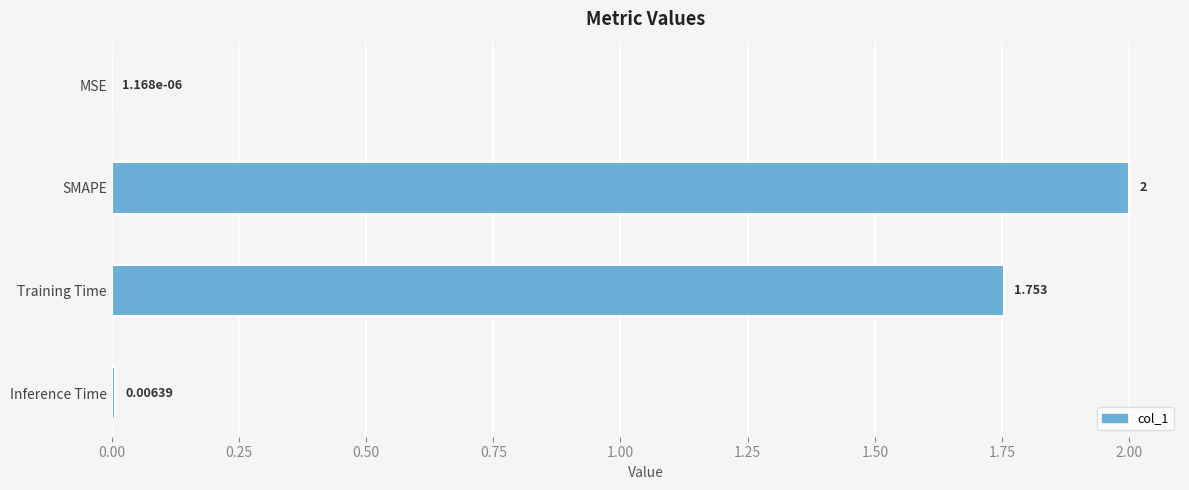

Where is the data nearest to the value 1?

Training Time